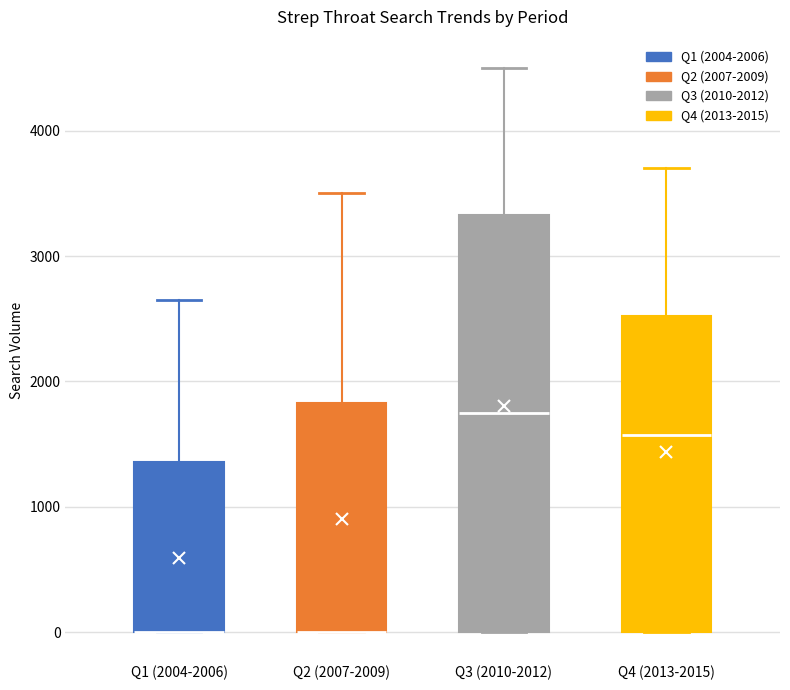

Reading left to right, transcribe this box plot: for each box, give where its median line is, the range the box spans, and where its two whiskers end, as read against the y-axis. The values are not printed on the chart, so give them approximately, as read against the axis.

Q1 (2004-2006): median 0 (drawn on the box's lower edge), box 0 to 1400, whiskers 0 to 2600
Q2 (2007-2009): median 0 (drawn on the box's lower edge), box 0 to 1800, whiskers 0 to 3500
Q3 (2010-2012): median 1800, box 0 to 3300, whiskers 0 to 4500
Q4 (2013-2015): median 1600, box 0 to 2500, whiskers 0 to 3700